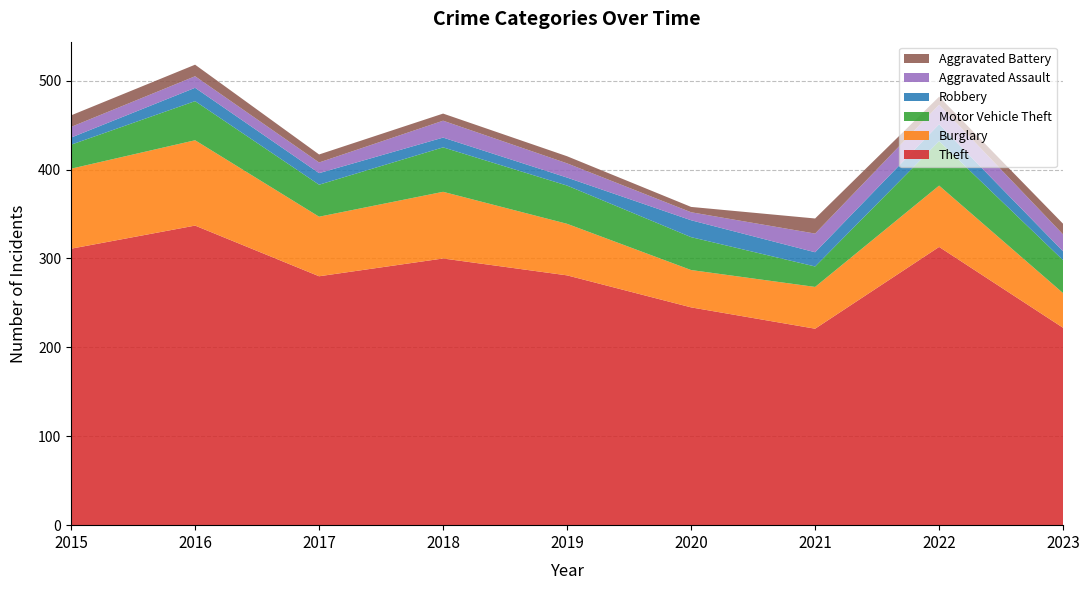

Reading left to right, what are all the values shown in this chart?

Theft: 311	337	280	300	281	245	221	313	222
Burglary: 90	96	67	75	58	42	47	69	39
Motor Vehicle Theft: 27	44	36	50	43	37	23	50	37
Robbery: 8	15	13	11	9	19	16	19	10
Aggravated Assault: 12	13	12	19	16	9	21	22	19
Aggravated Battery: 13	13	9	8	8	6	17	9	12